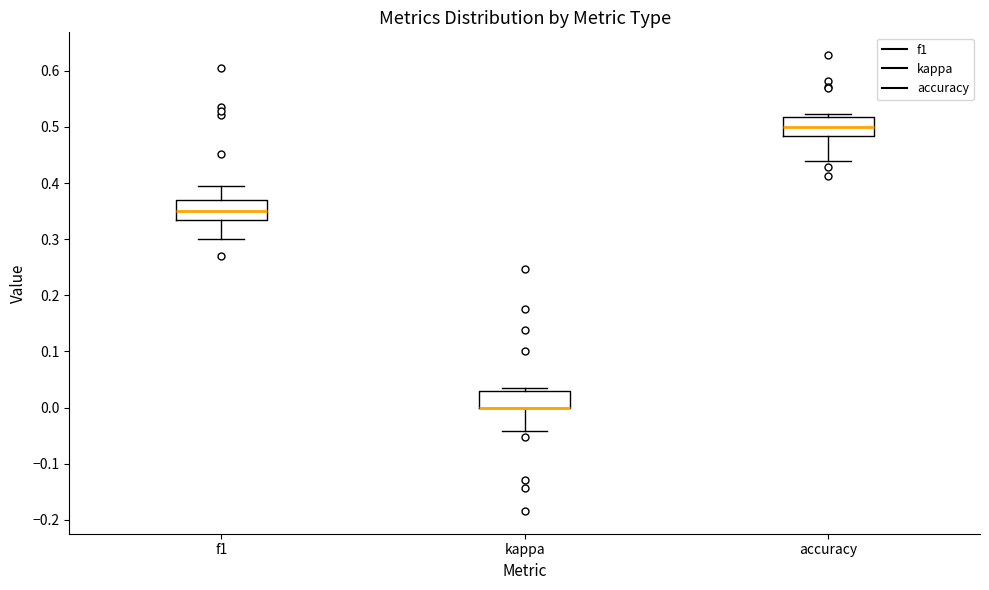

Where does the lower whisker of the box for kappa end on the y-axis? The values are not printed on the chart, so give them approximately, as read against the axis.

-0.04